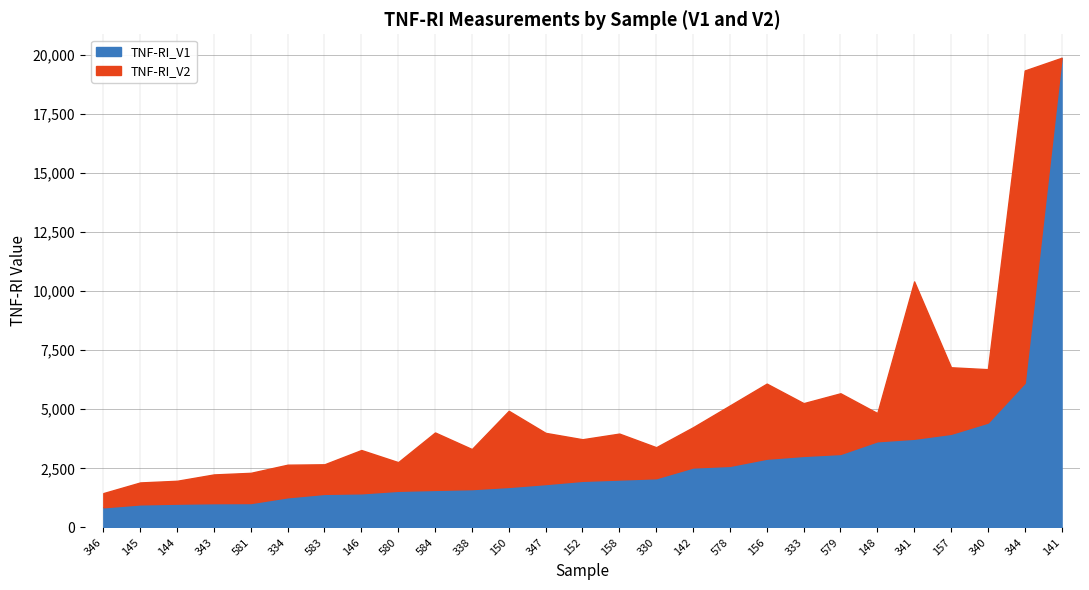

How many lines are shown in the chart?

2